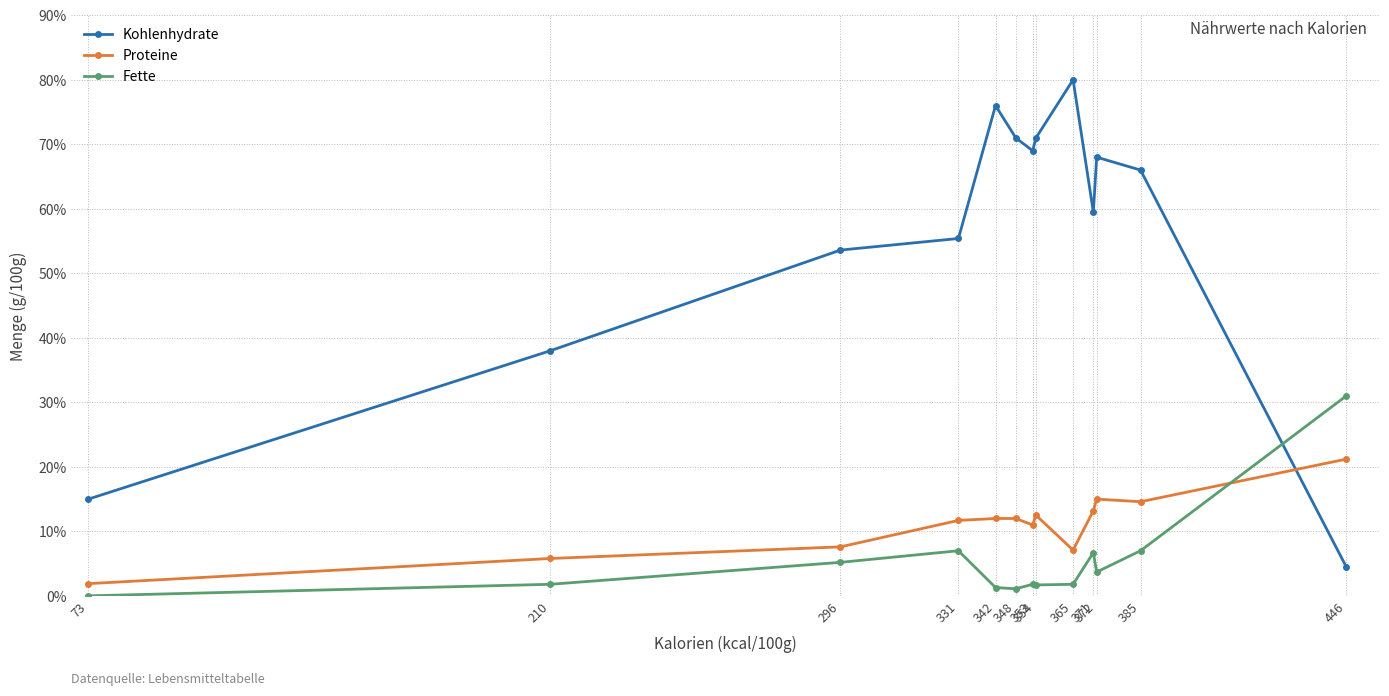

Rank the series at 354 from highest to lowest value.

Kohlenhydrate, Proteine, Fette